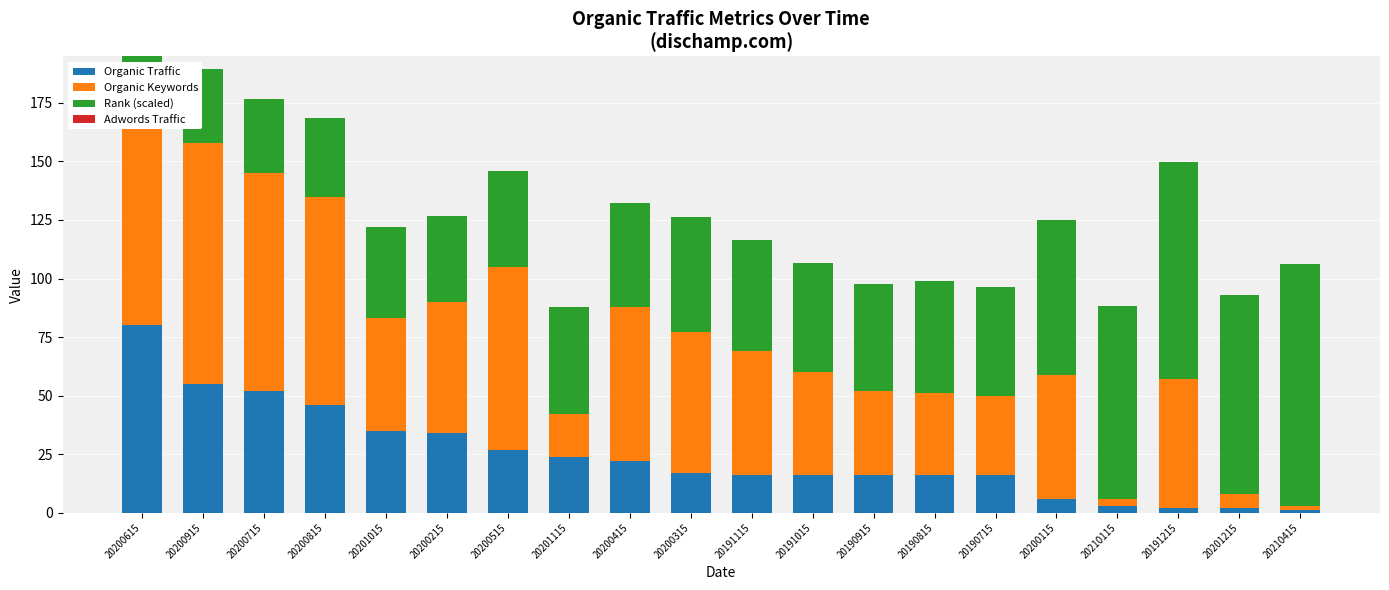

What is the difference between the maximum and minimum values in the Organic Traffic series?

79.0